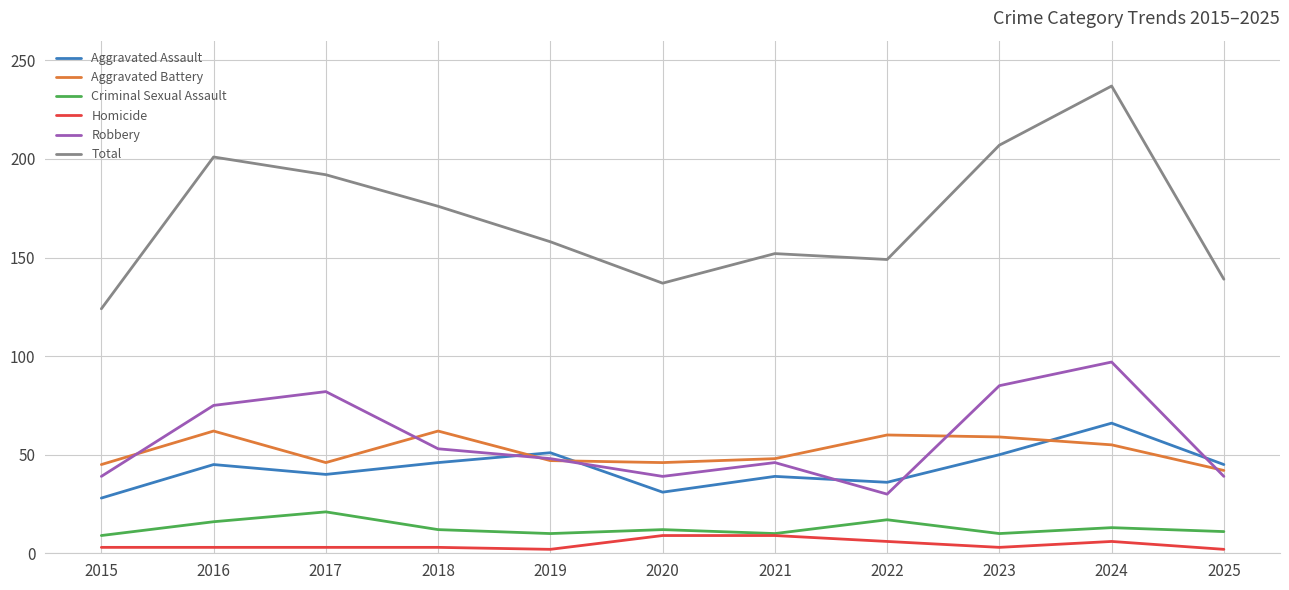

Which series has the largest range (max minus min)?

Total